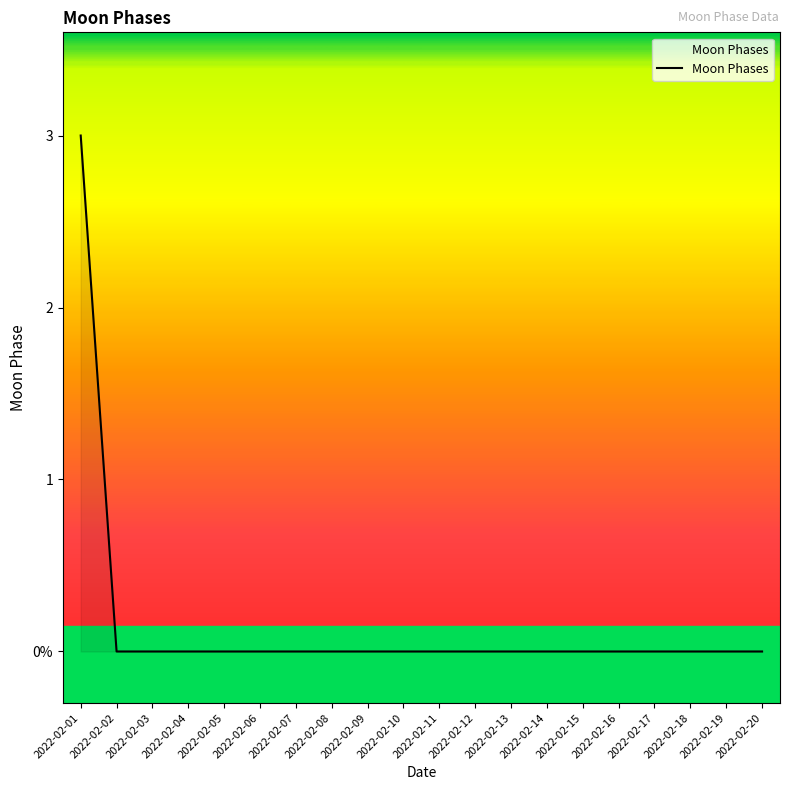

True or false: there are more than 2 points higher than both neighbors.

False